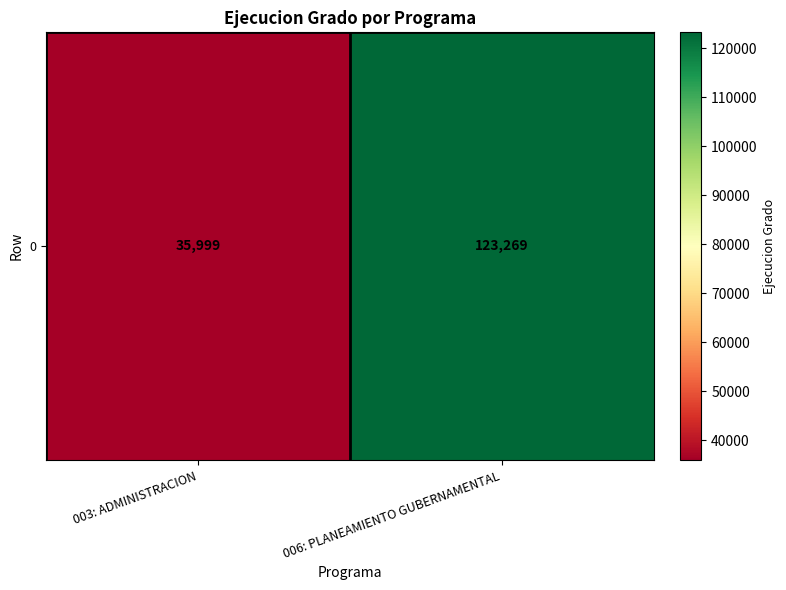

List the labels in order of value, smallest first.

003: ADMINISTRACION, 006: PLANEAMIENTO GUBERNAMENTAL